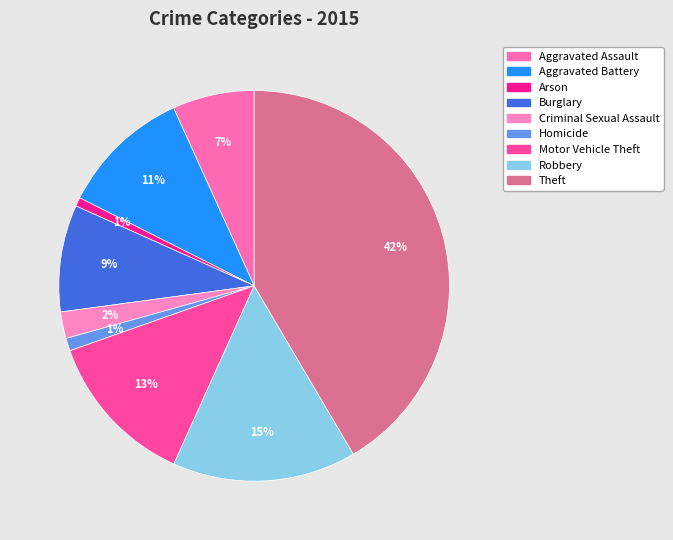

To the nearest percent, what is the combined percentage of Motor Vehicle Theft and Robbery?

28%